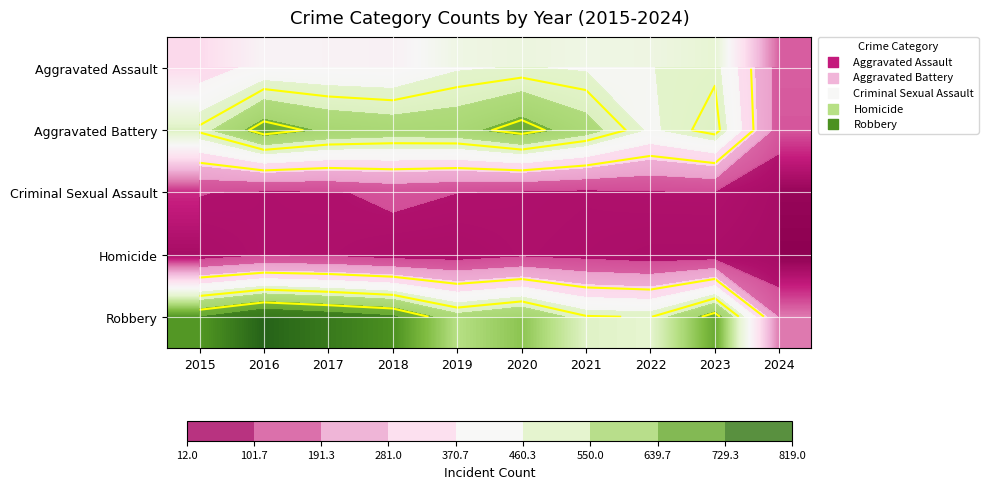

Which series has the widest spread of values?

Robbery